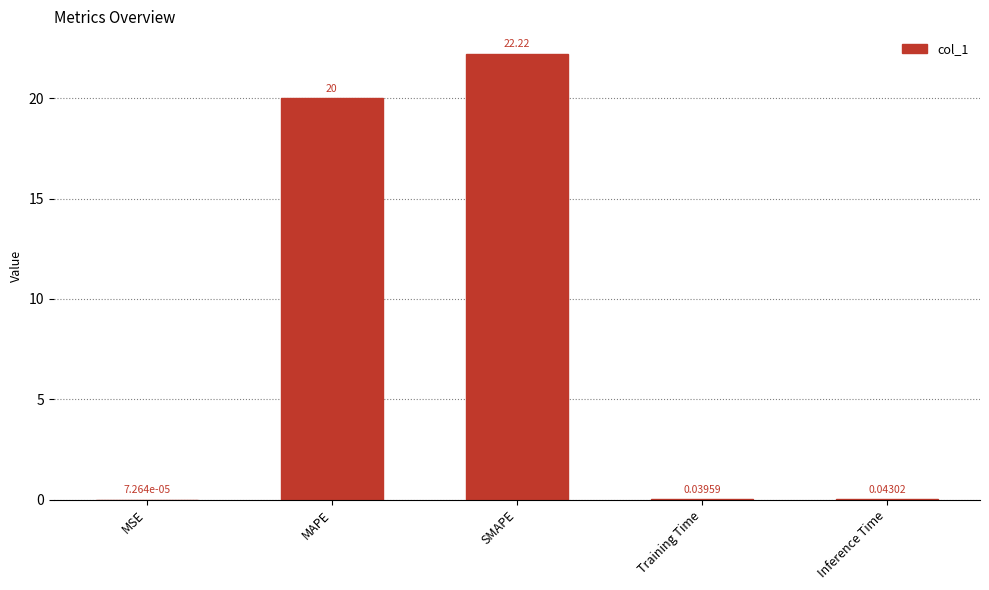

Does the chart contain stacked bars?

No